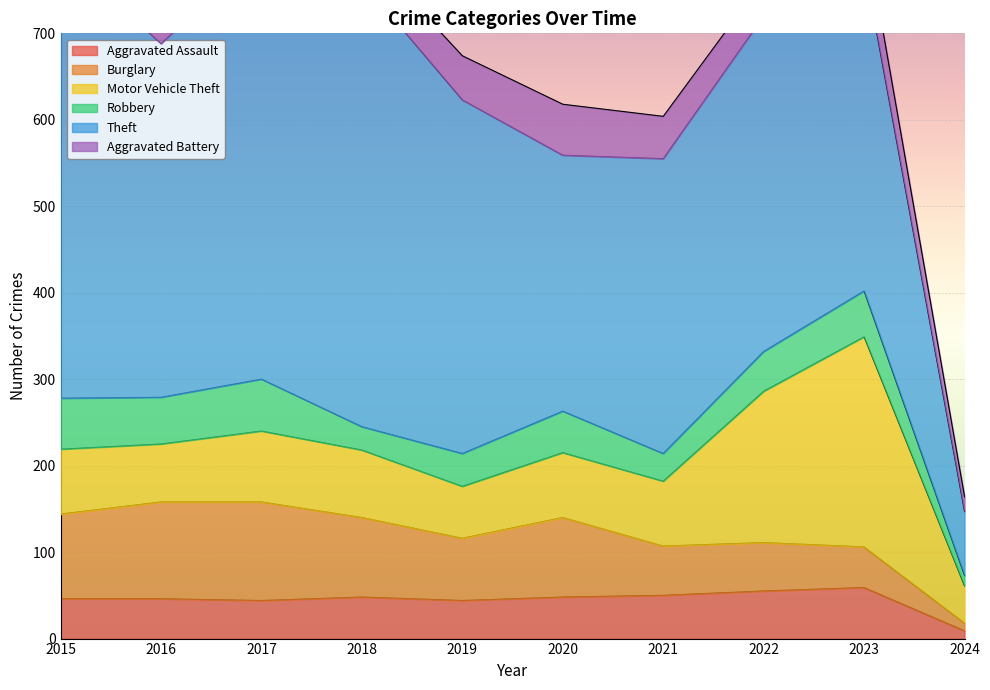

True or false: Aggravated Assault and Robbery cross at least once.

True